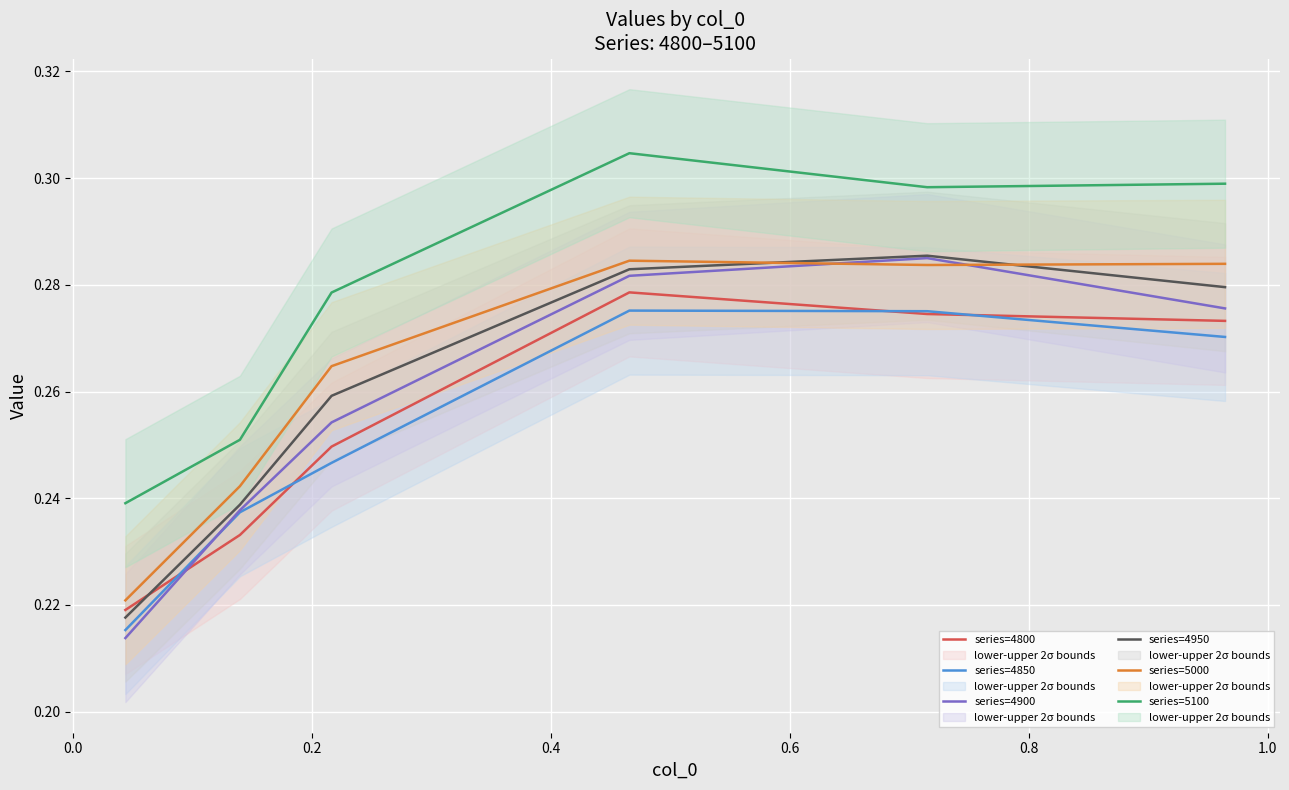

True or false: series=5000 and series=4850 intersect in this chart.

False